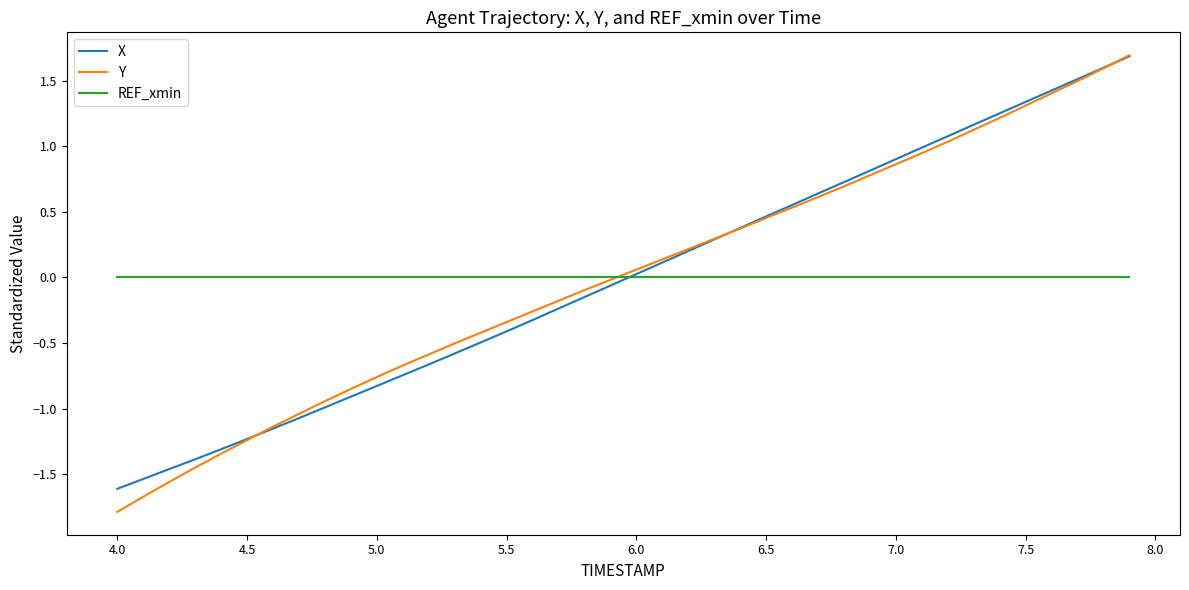

How many categories are shown in the chart?

40